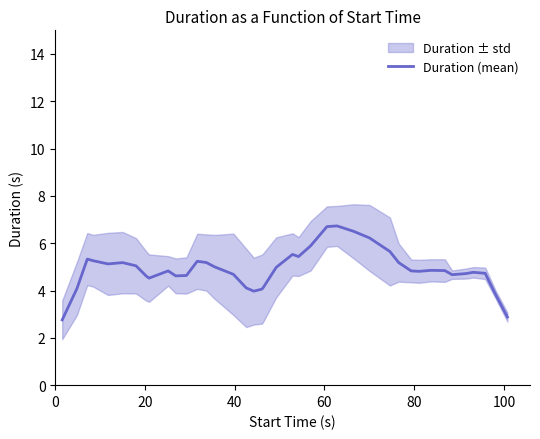

What is the lowest value of the Duration (mean) series?

2.8